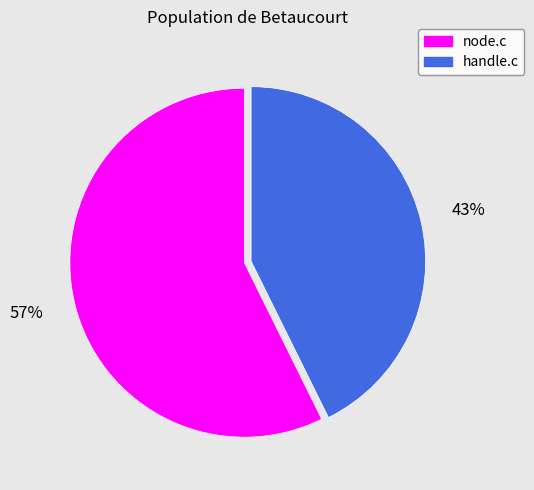

Is the sum of handle.c and node.c greater than half?

Yes